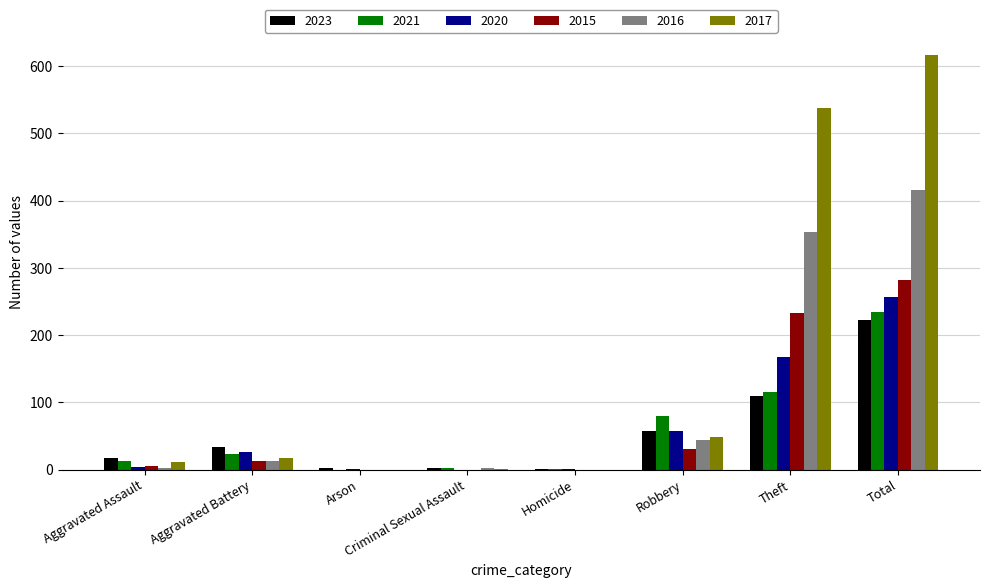

The value of 2016 at Arson is 126. True or false?

False